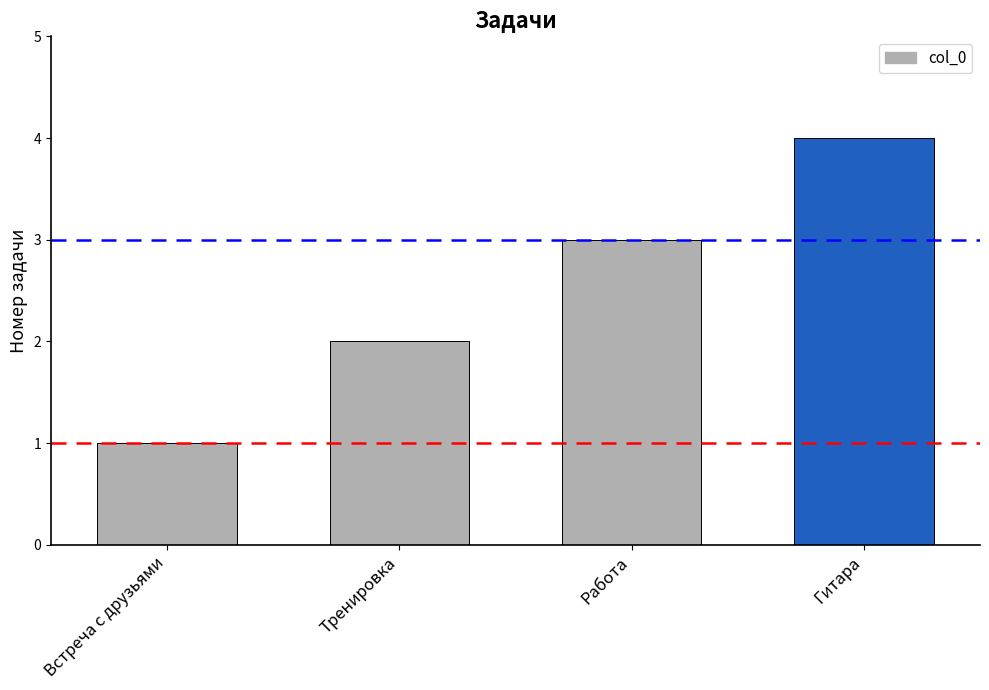

Reading left to right, extract all data points from this chart.

Встреча с друзьями=1	Тренировка=2	Работа=3	Гитара=4